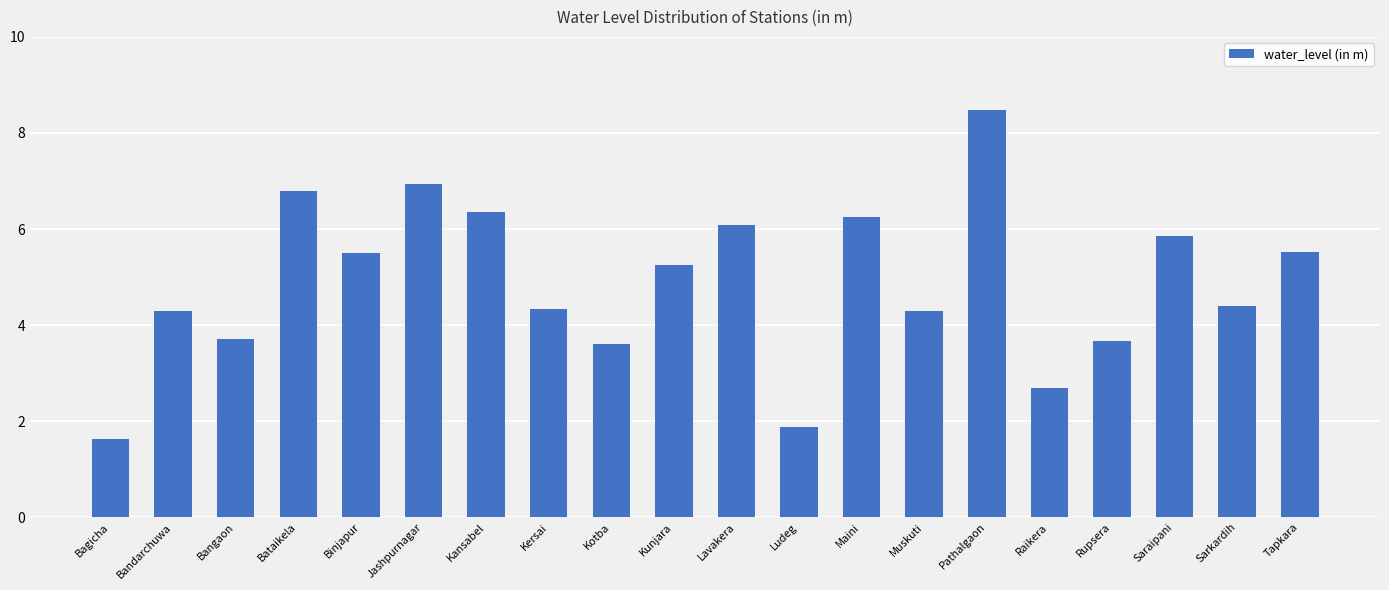

Which has a higher value, Kansabel or Bagicha?

Kansabel